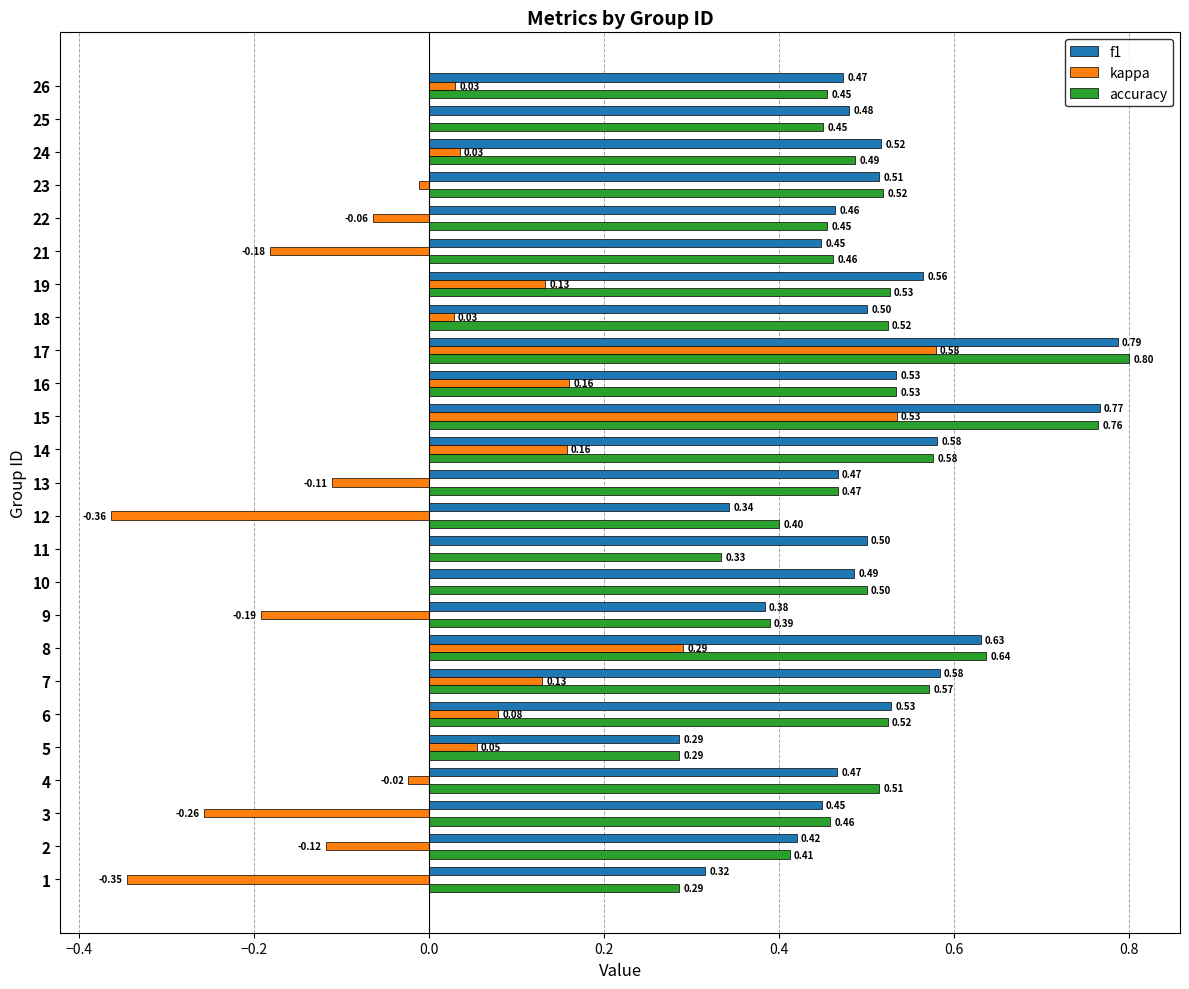

What is the total value across all series at 18?

1.1